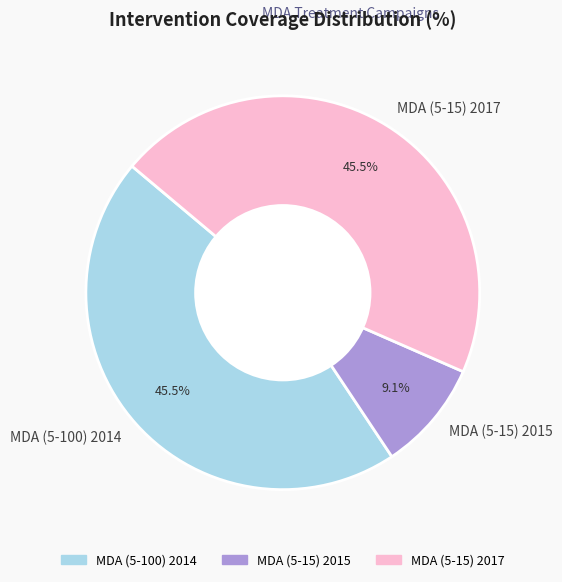

Which category has the smallest portion of the pie?

MDA (5-15) 2015